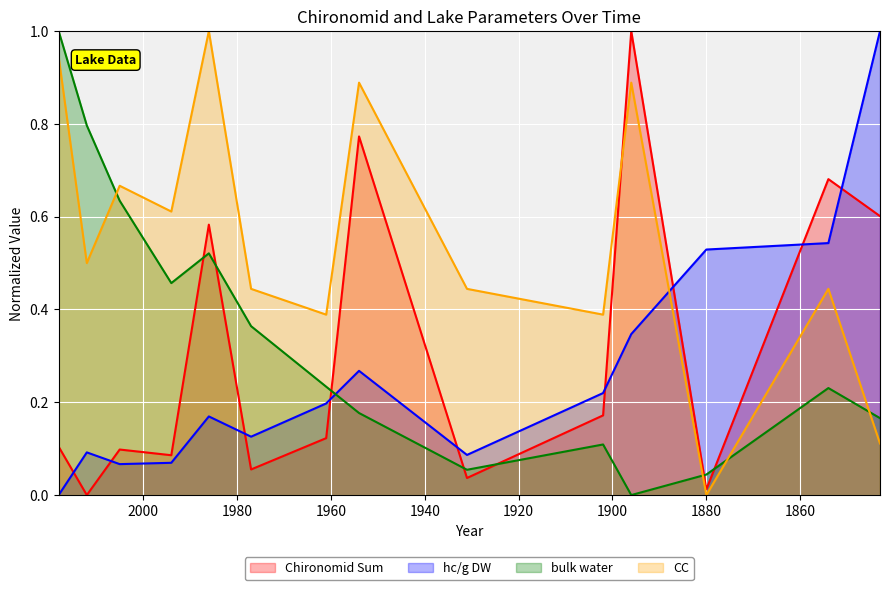

What is the difference between the CC values at 1902 and 1854?

0.1